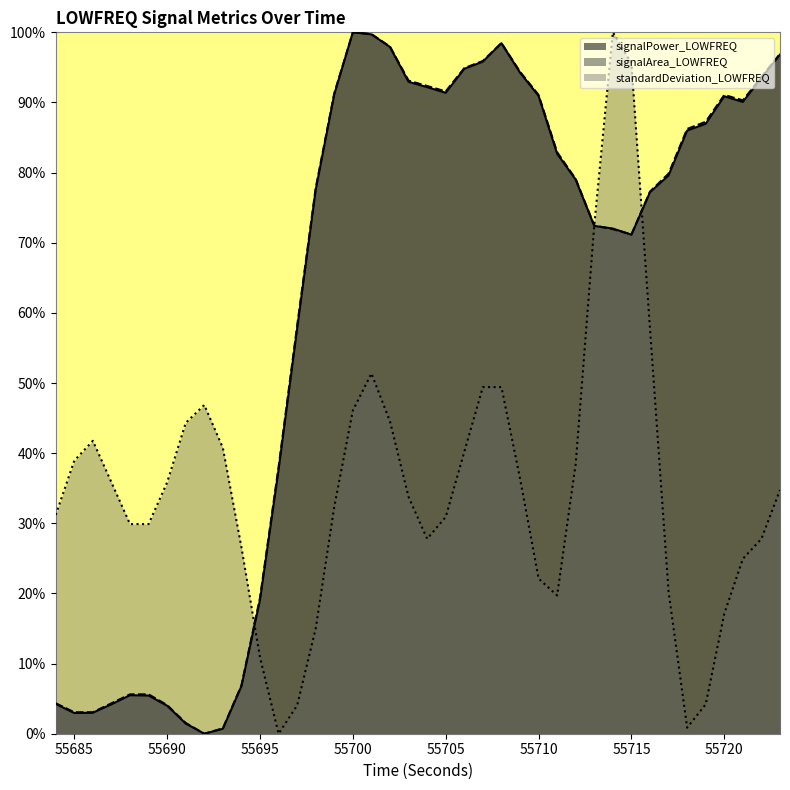

Rank the series by their maximum value, from highest to lowest.

signalPower_LOWFREQ, signalArea_LOWFREQ, standardDeviation_LOWFREQ